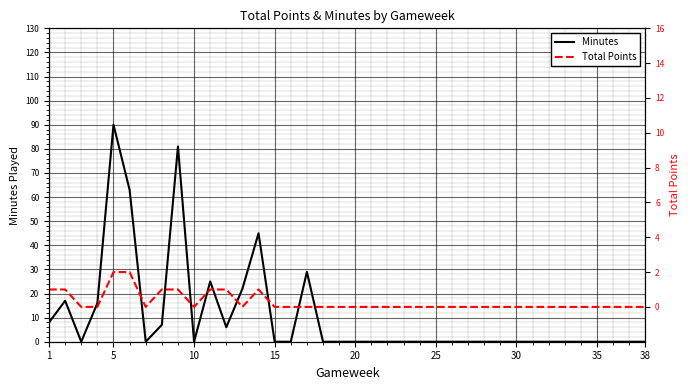

Reading left to right, extract all data points from this chart.

Minutes: 8	17	0	16	90	63	0	7	81	0	25	6	22	45	0	0	29	0	0	0	0	0	0	0	0	0	0	0	0	0	0	0	0	0	0	0	0	0
Total Points: 1	1	0	0	2	2	0	1	1	0	1	1	0	1	0	0	0	0	0	0	0	0	0	0	0	0	0	0	0	0	0	0	0	0	0	0	0	0